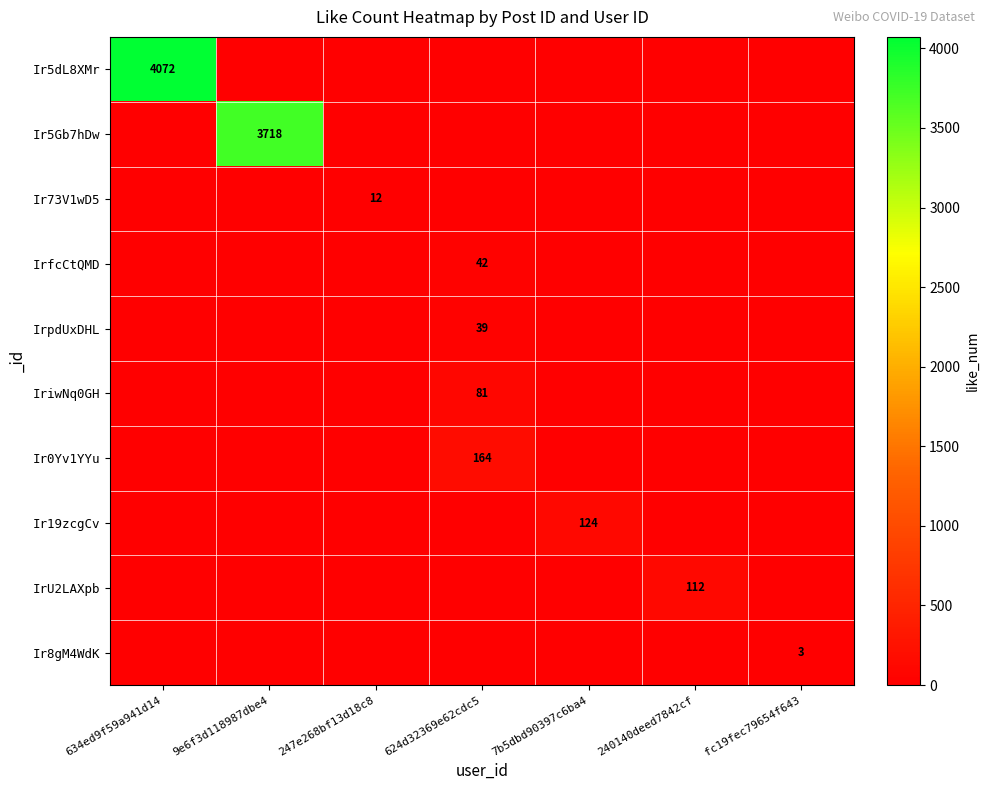

The Ir0Yv1YYu series shows 100 at 624d32369e62cdc5. True or false?

False